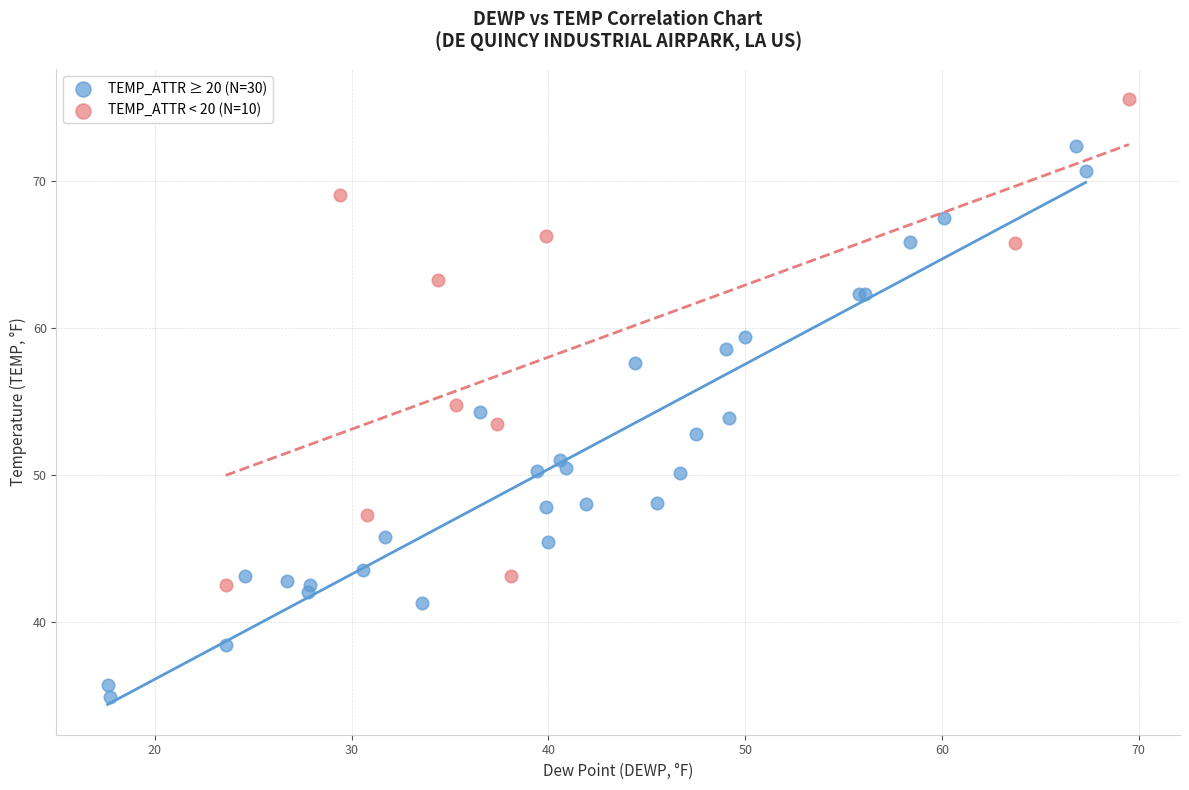

Which series reaches the minimum Y coordinate?

TEMP_ATTR ≥ 20 (N=30)